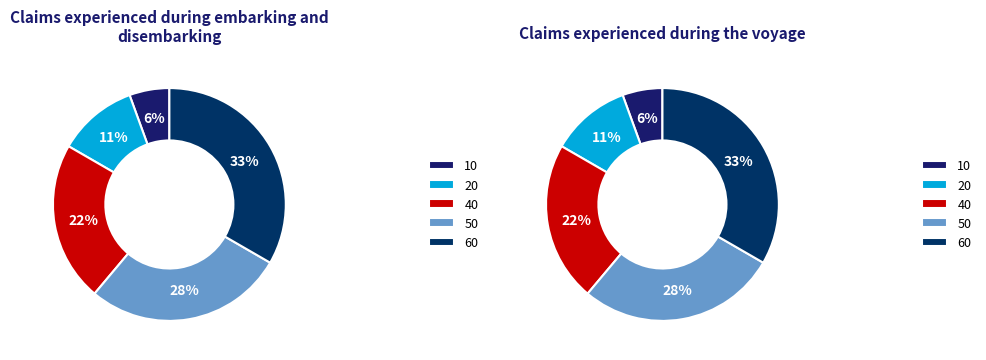

Is there a majority slice in this chart?

No